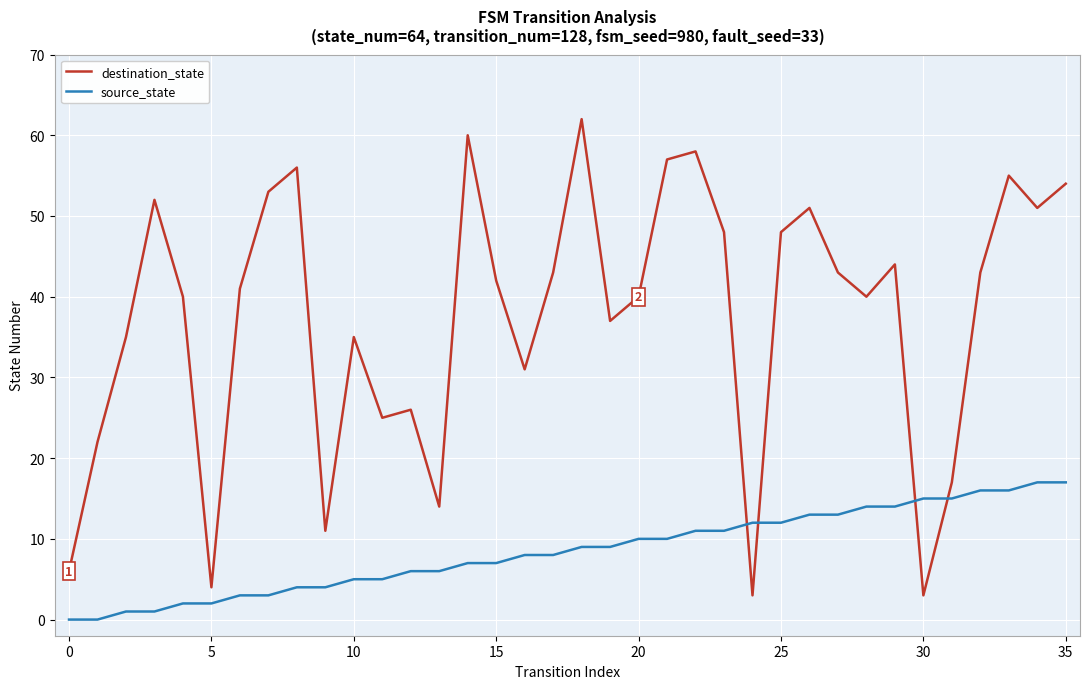

Which series has the largest total across all categories?

destination_state